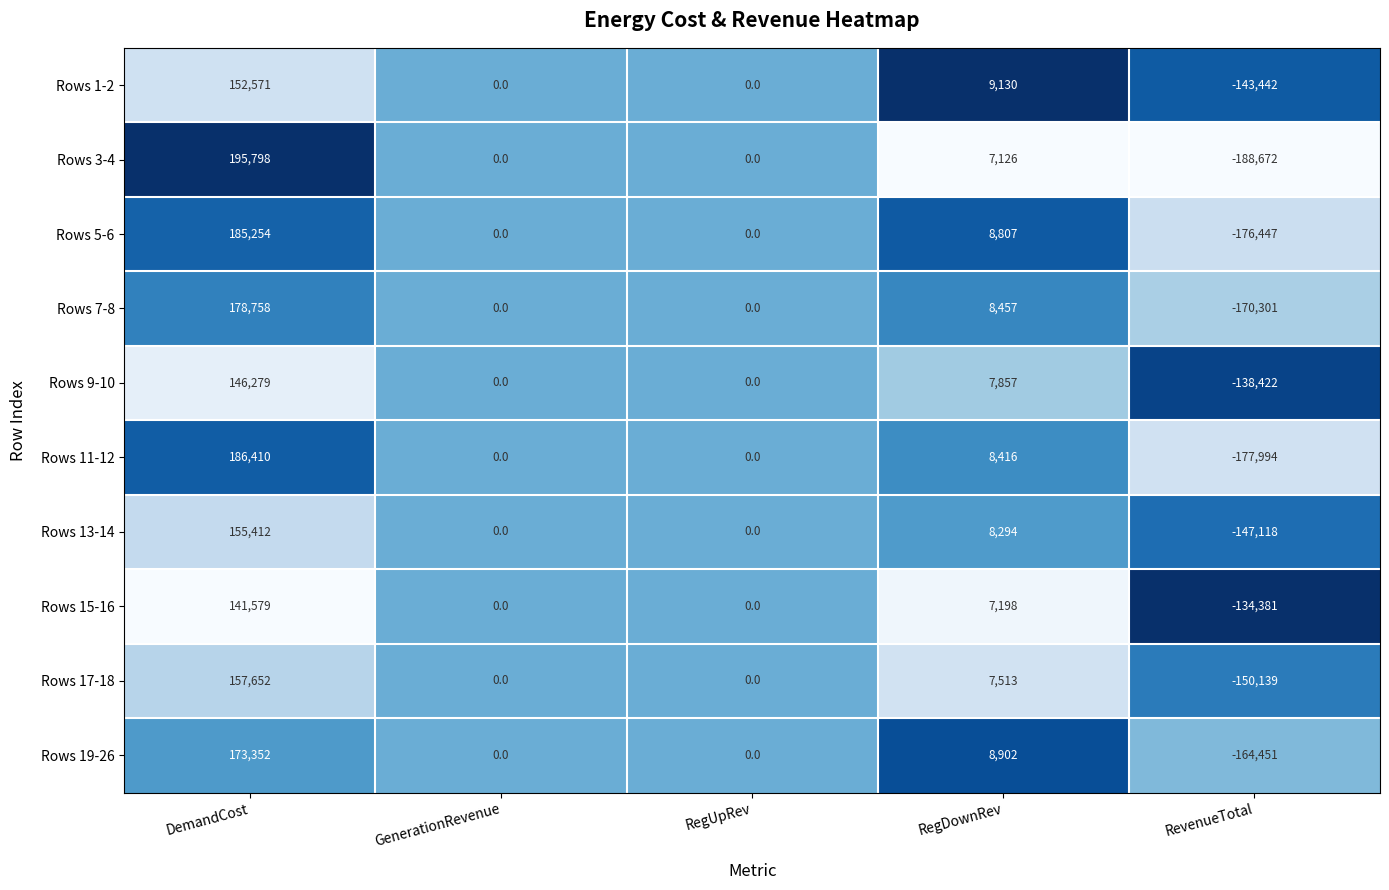

The Rows 1-2 series shows -143442 at RevenueTotal. True or false?

True